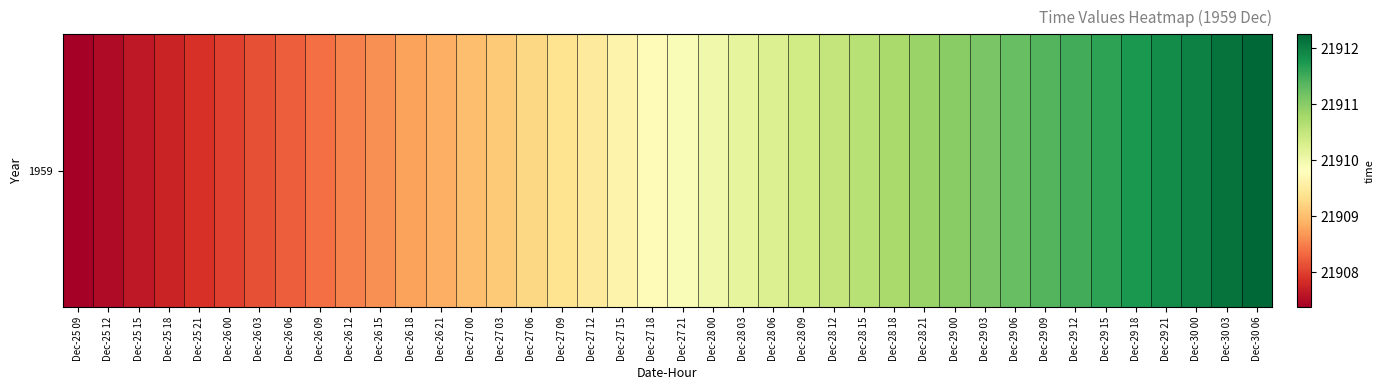

At which category does the chart reach its minimum across all series?

Dec-25 09